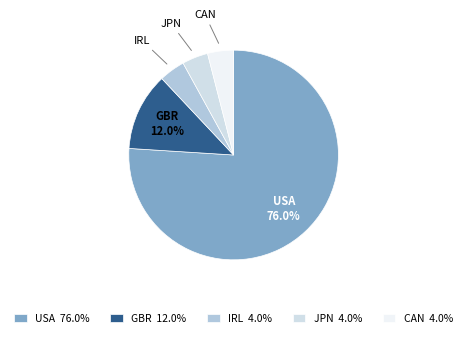

To the nearest percent, what is the average slice percentage?

20%